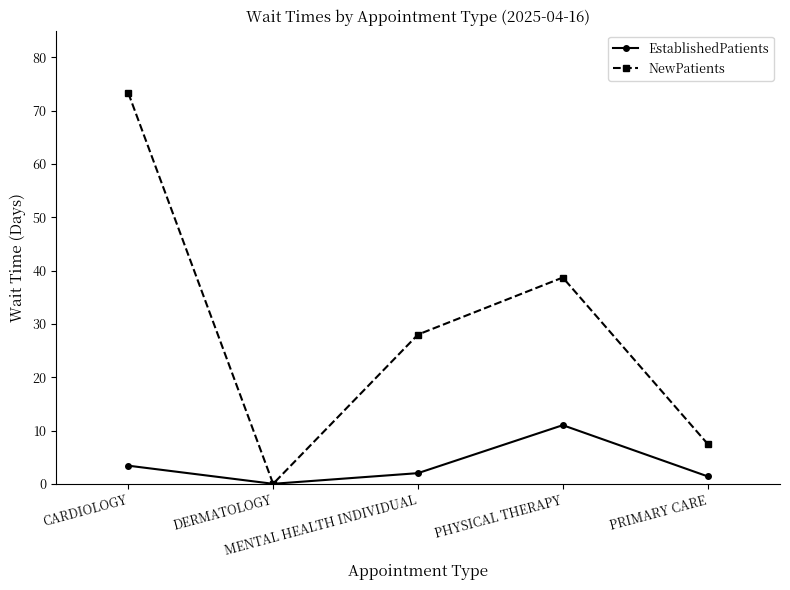

At which category does EstablishedPatients reach its first local valley?

DERMATOLOGY